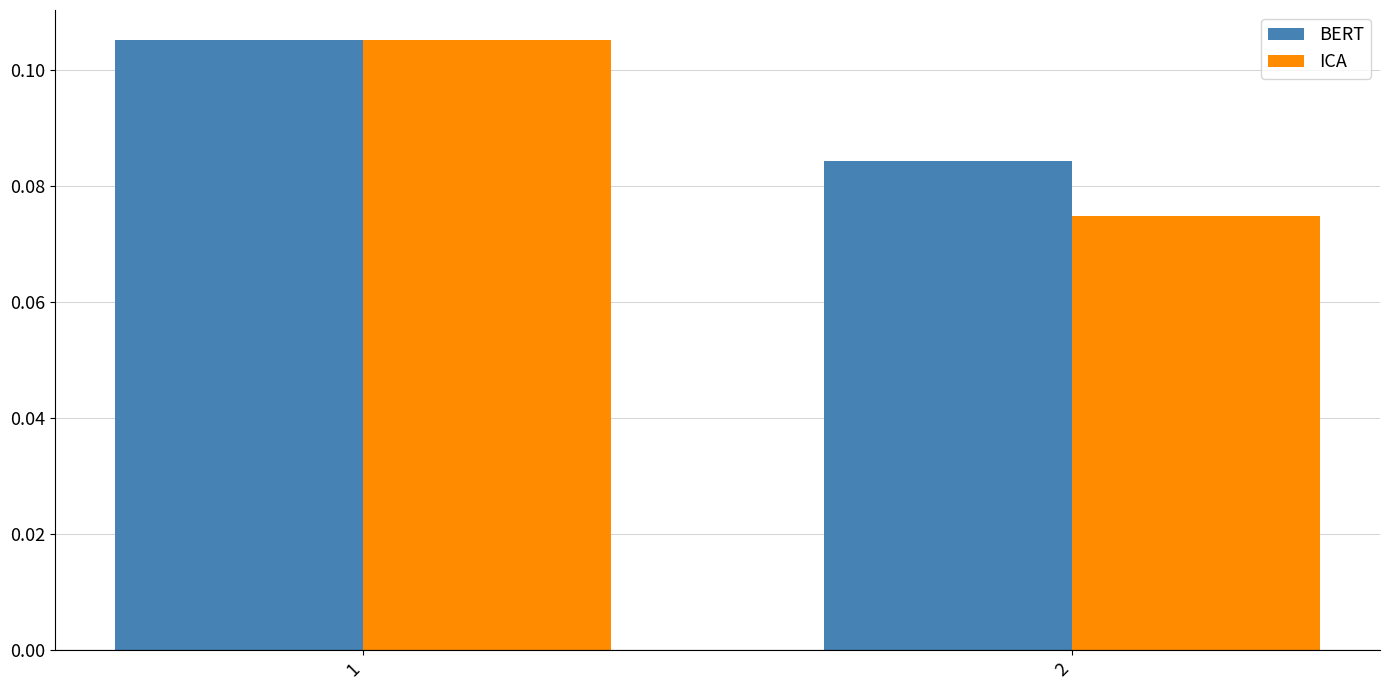

Rank the categories by ICA value from lowest to highest.

2, 1